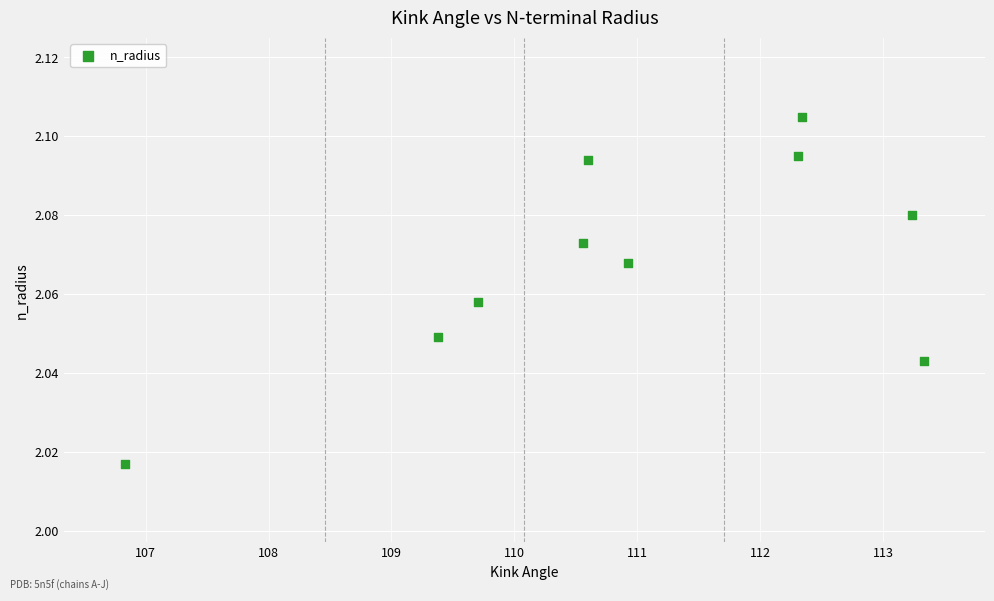

What is the range of X values (max minus min)?

6.5